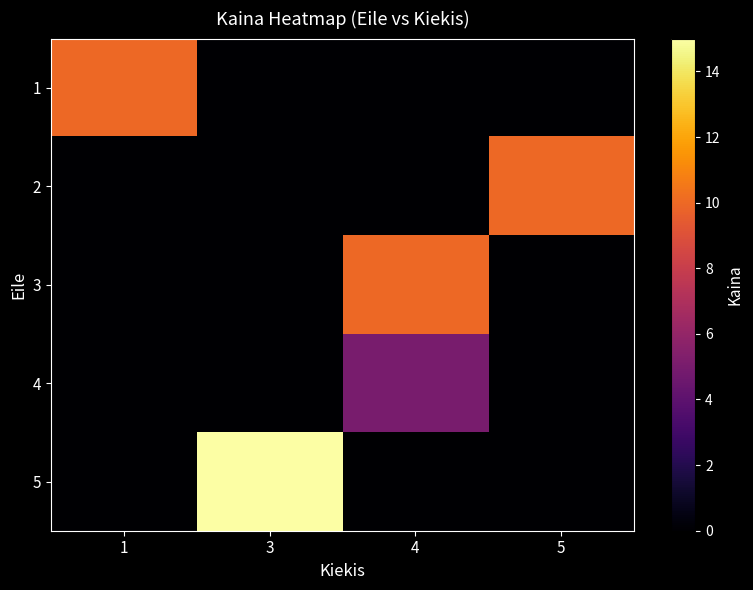

What is the greatest value displayed?

15.0